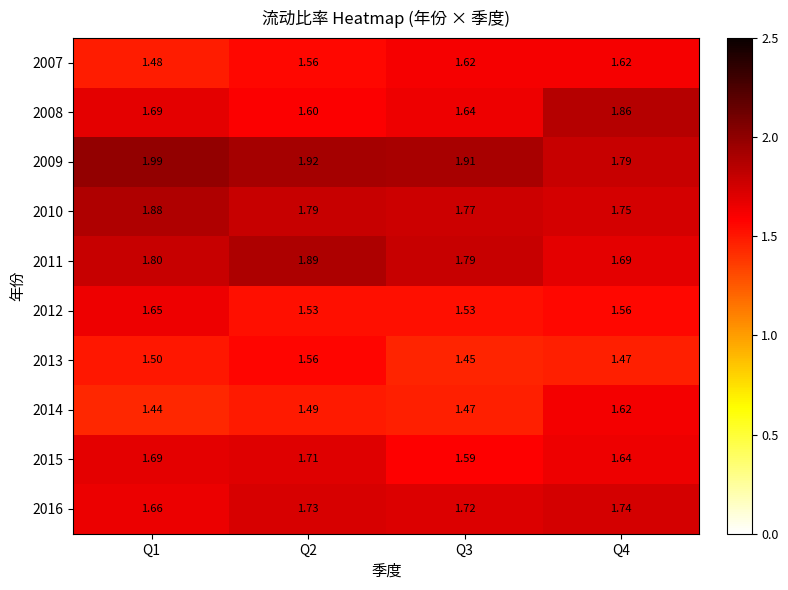

Is the value of 2012 at Q3 greater than the value of 2009 at Q2?

No